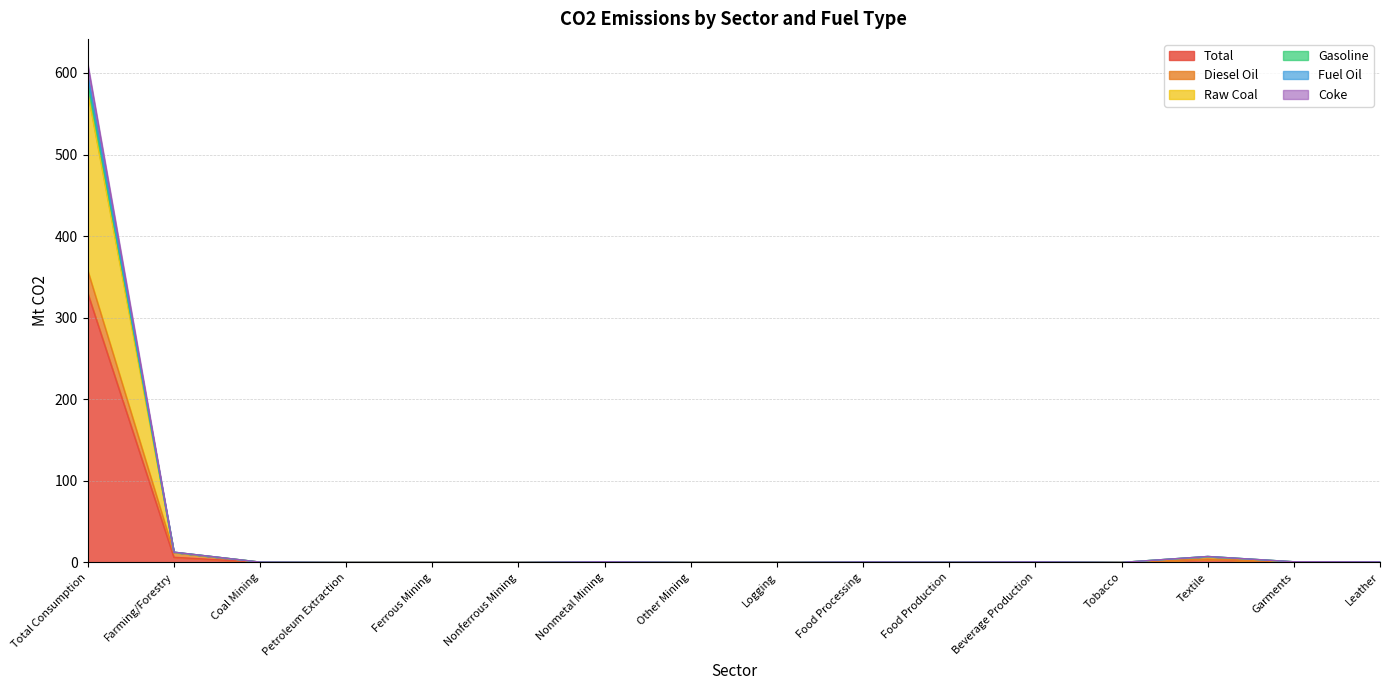

True or false: Diesel Oil and Total cross at least once.

False